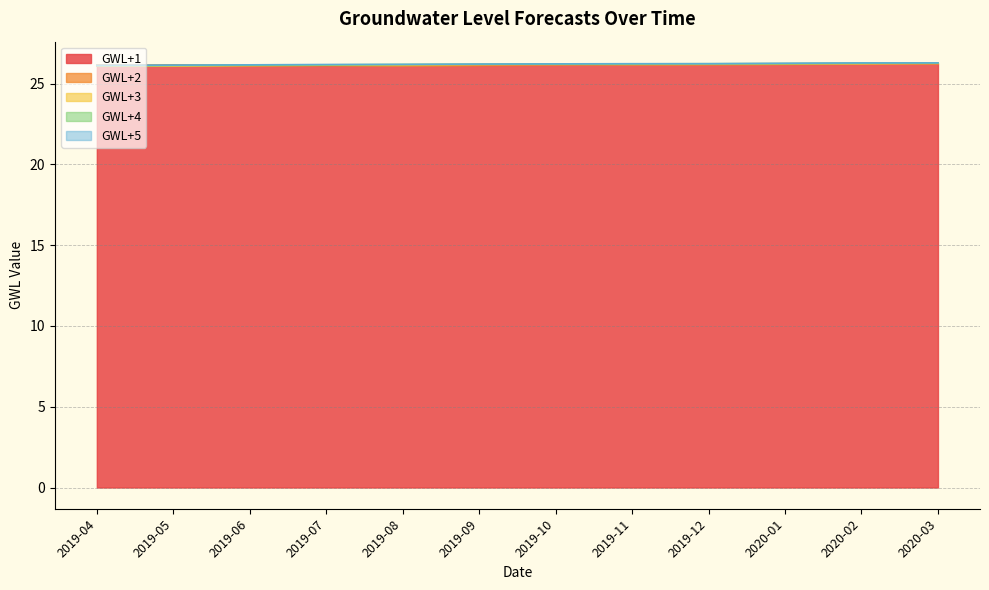

What is the label of the 5th point from the left?

2019-08